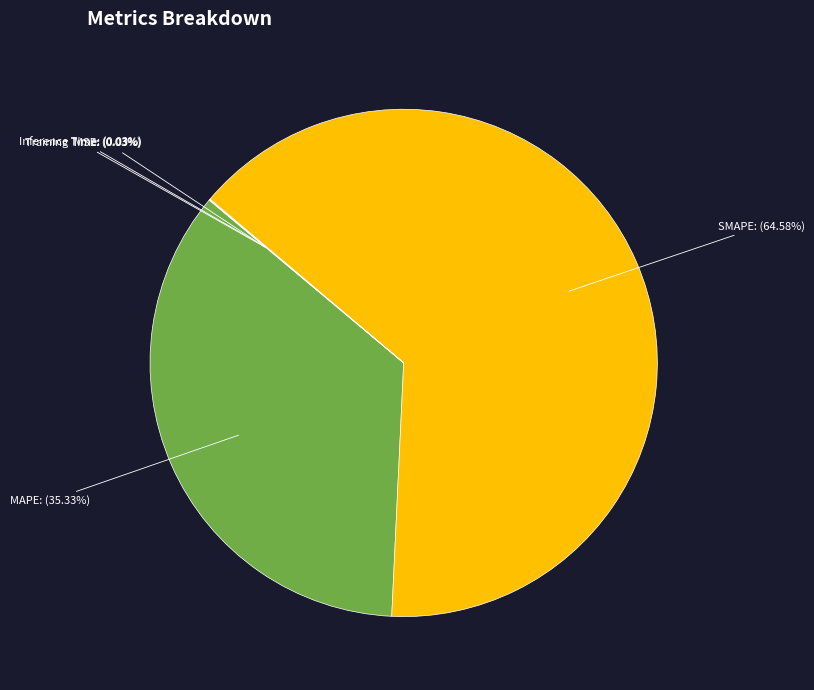

Does any single category account for the majority?

Yes